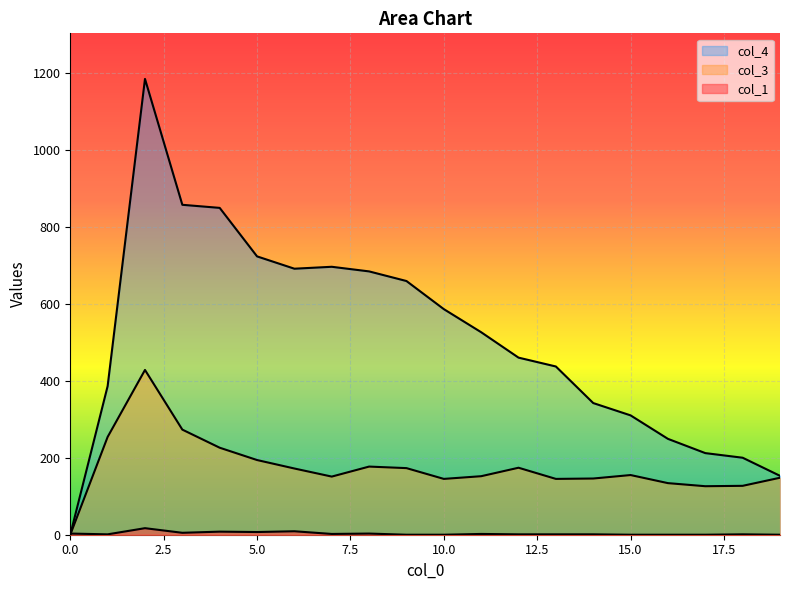

At which label is col_3 closest to 214?

4